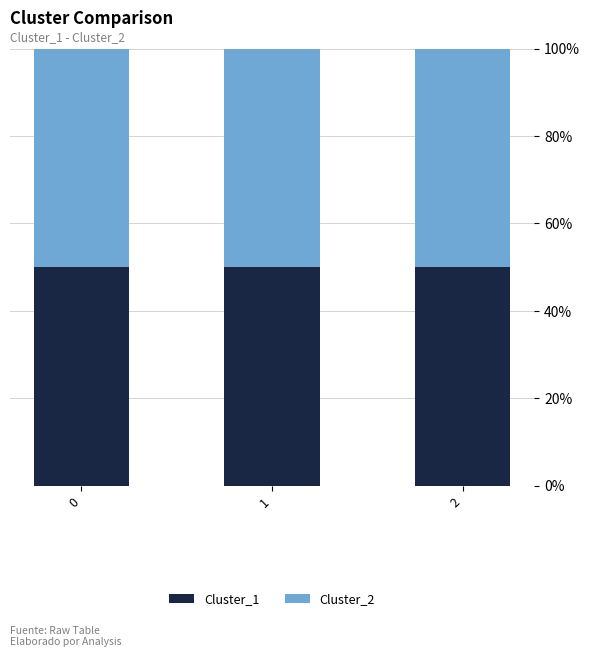

Reading left to right, extract all data points from this chart.

Cluster_1: 6	14	4
Cluster_2: 6	14	4